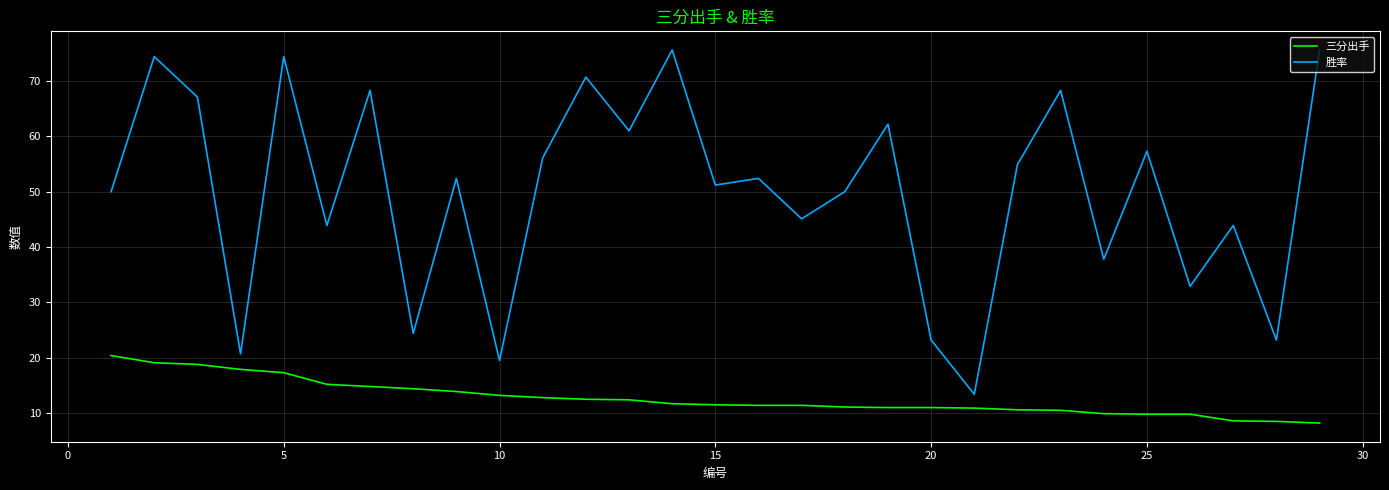

True or false: 三分出手 and 胜率 cross at least once.

False